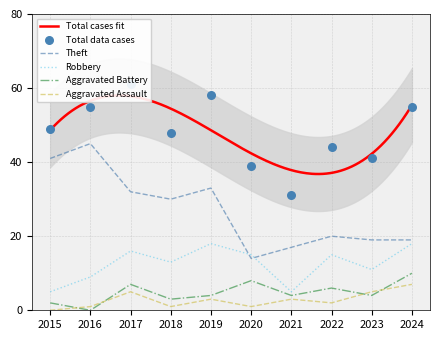

Which series has the largest total across all categories?

Total